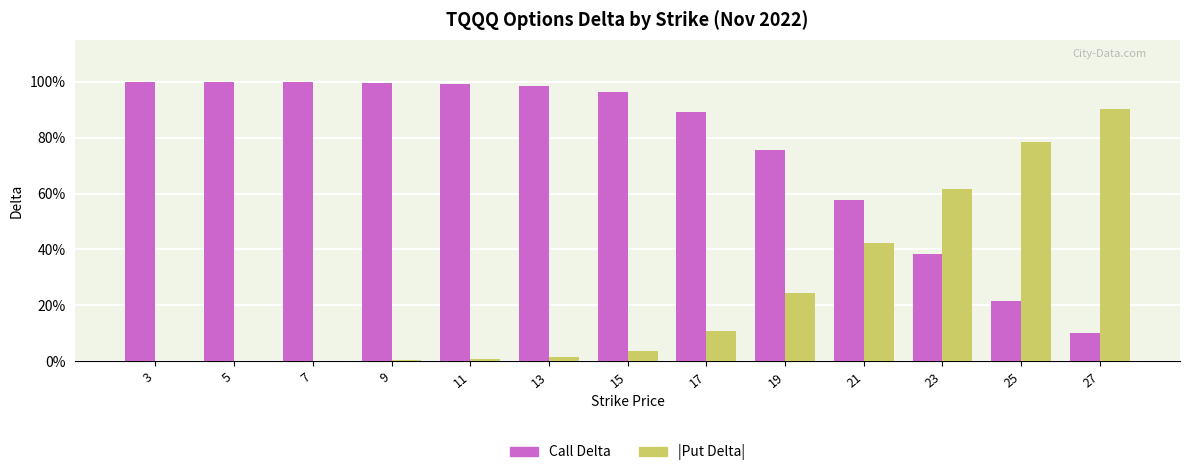

What are all the series names shown in the legend?

Call Delta, |Put Delta|